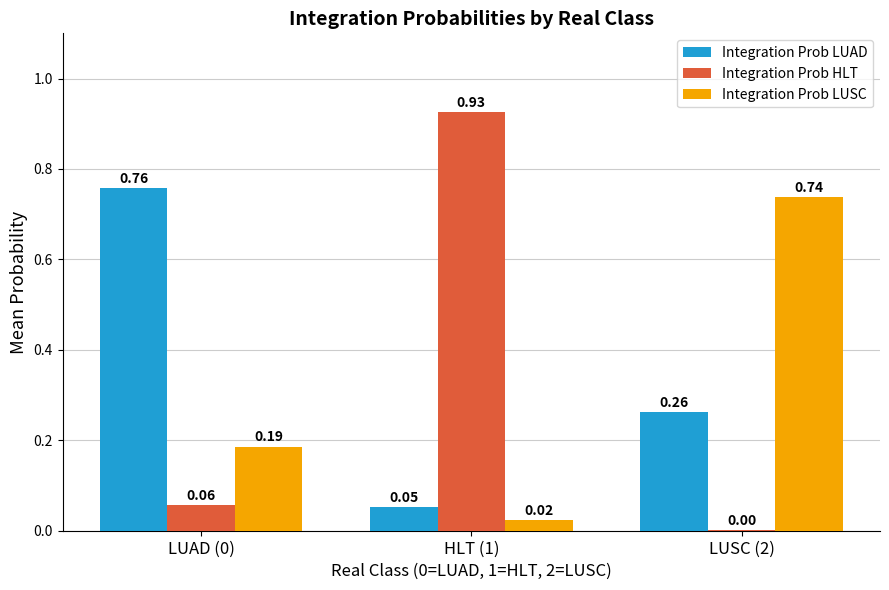

Which series has the largest total across all categories?

Integration Prob LUAD